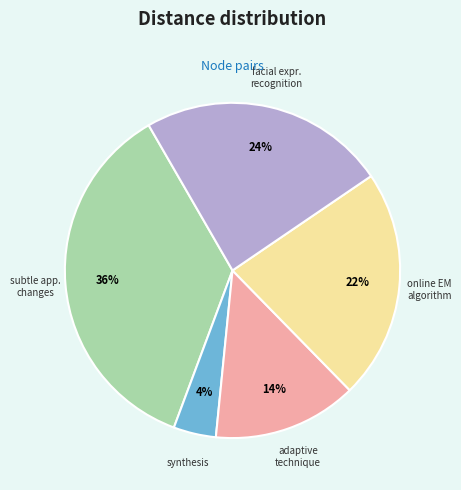

Is there a majority slice in this chart?

No